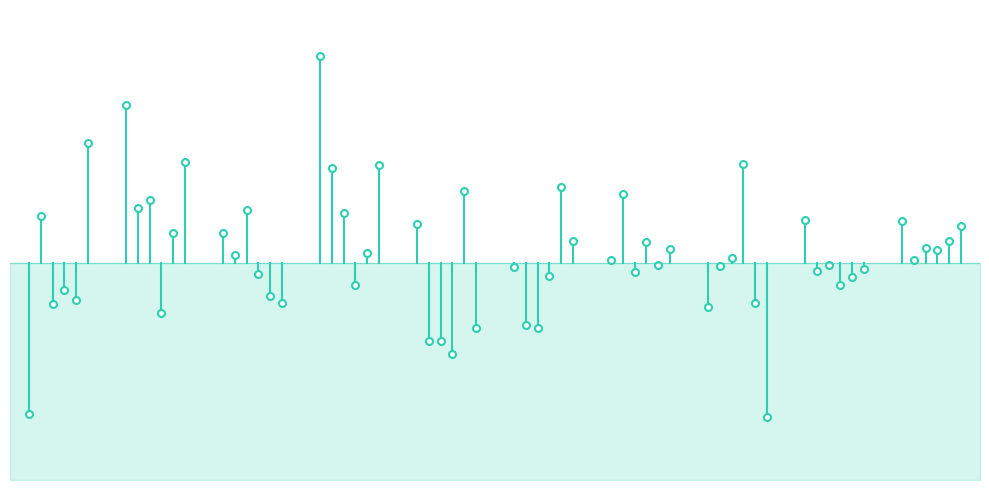

What is the approximate value of 3 at 6?

0.1